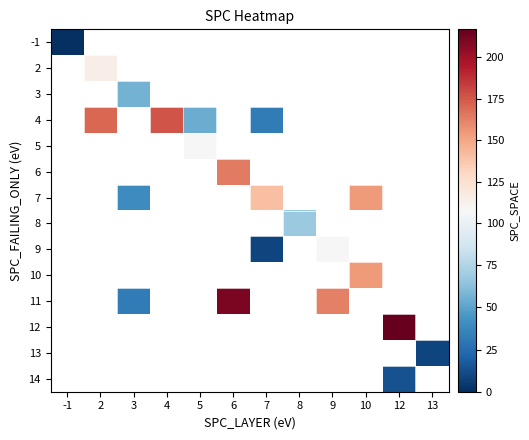

Which category has the highest value across all series?

12